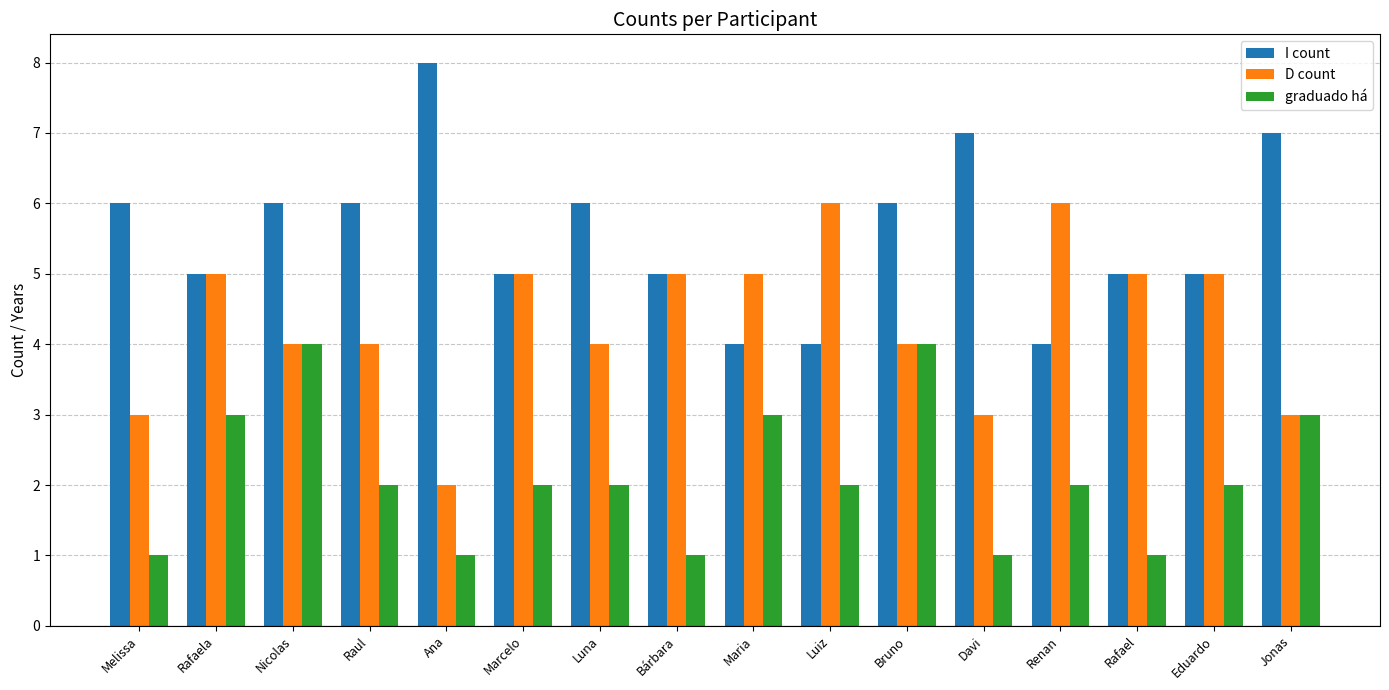

What is the spread (max minus min) of values at Luiz?

4